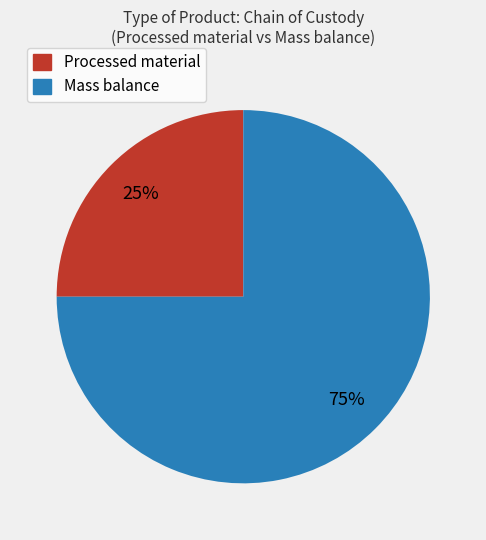

Which slice is the largest?

Mass balance